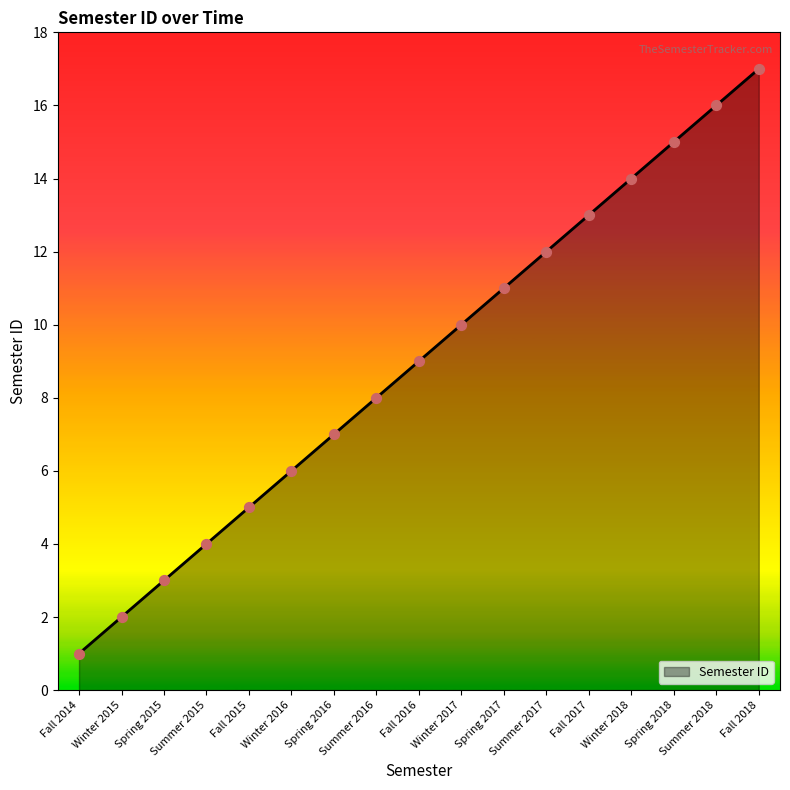

Between Winter 2016 and Fall 2016, which is larger?

Fall 2016